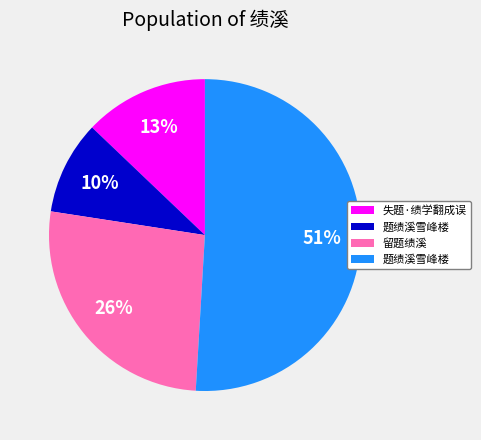

Count the number of slices in the pie.

4